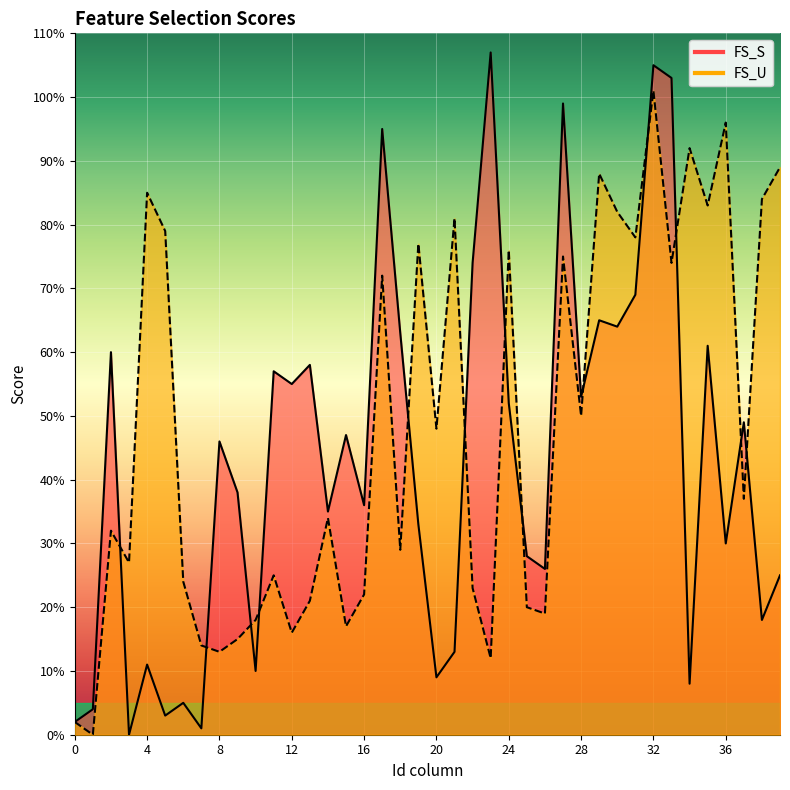

How many series are shown in this chart?

2